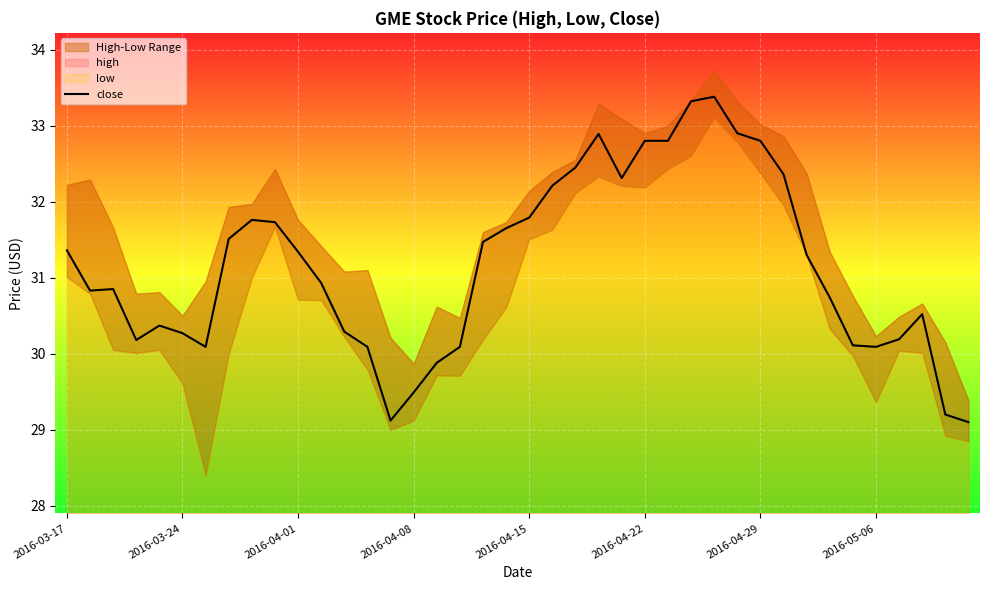

What is the minimum value for close?

29.1